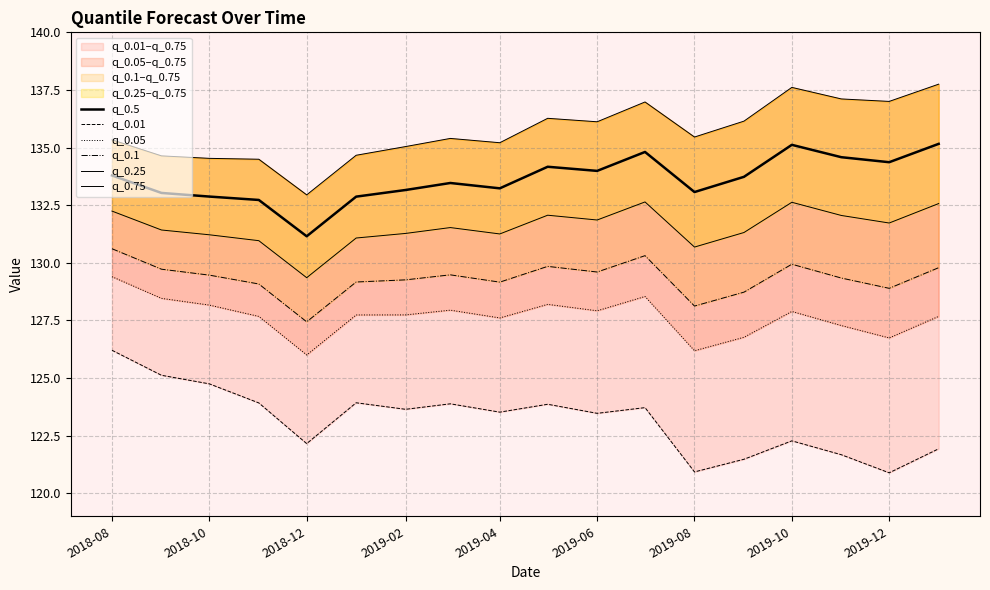

At how many categories does at least one series exceed 126?

18